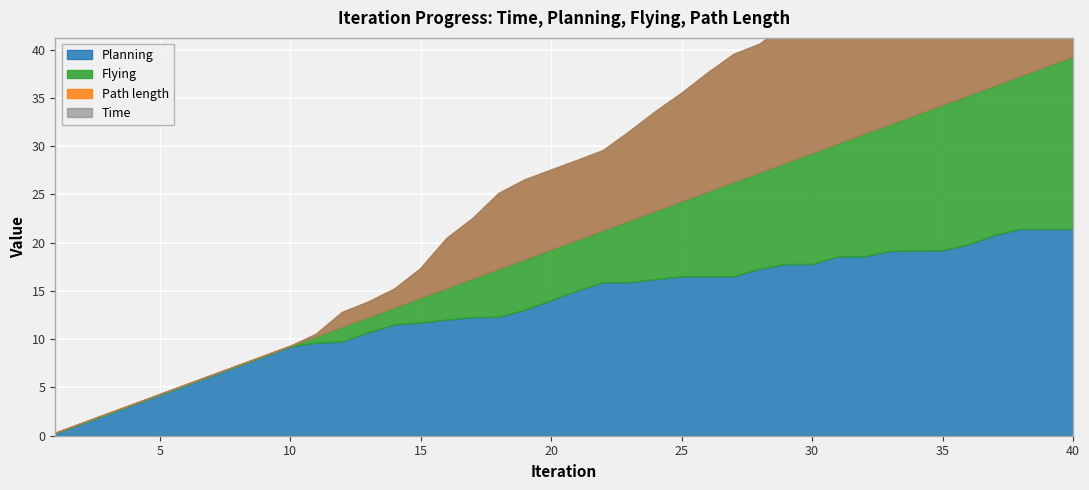

Where does the Path length series first go above 8?

19